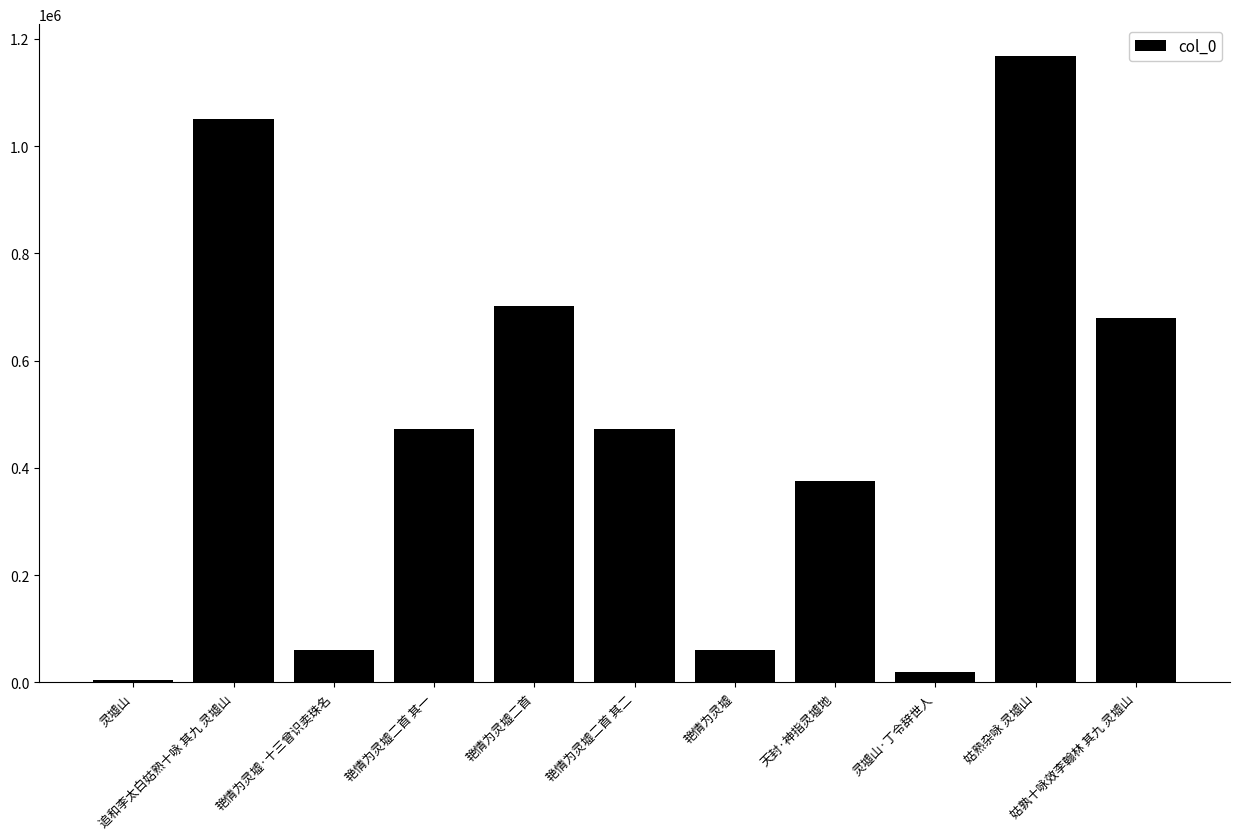

What is the difference between the maximum and minimum values?

1163527